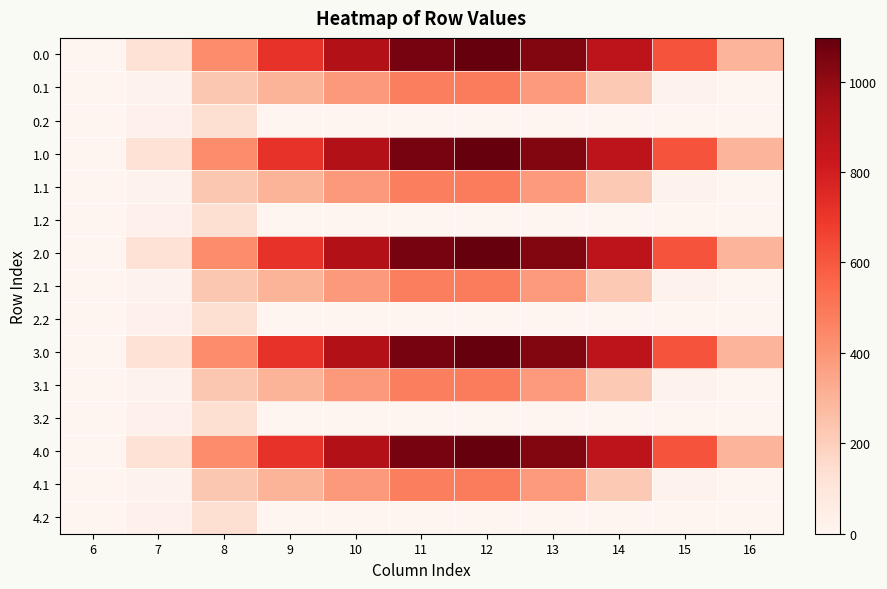

Reading left to right, extract all data points from this chart.

0.0: 6=0.0	7=120.6	8=430.3	9=716.9	10=916.2	11=1060.3	12=1096.7	13=1032.9	14=870.6	15=615.9	16=294.5
0.1: 6=0.0	7=17.7	8=227.5	9=295.9	10=388.1	11=471.7	12=485.4	13=382.7	14=219.2	15=17.3	16=0.0
0.2: 6=0.0	7=22.3	8=134.2	9=0.0	10=0.0	11=0.0	12=0.0	13=0.0	14=0.0	15=0.0	16=0.0
1.0: 6=0.0	7=120.6	8=430.3	9=716.9	10=916.2	11=1060.3	12=1096.7	13=1032.9	14=870.6	15=615.9	16=294.5
1.1: 6=0.0	7=17.7	8=227.5	9=295.9	10=388.1	11=471.7	12=485.4	13=382.7	14=219.2	15=17.3	16=0.0
1.2: 6=0.0	7=22.3	8=134.2	9=0.0	10=0.0	11=0.0	12=0.0	13=0.0	14=0.0	15=0.0	16=0.0
2.0: 6=0.0	7=120.6	8=430.3	9=716.9	10=916.2	11=1060.3	12=1096.7	13=1032.9	14=870.6	15=615.9	16=294.5
2.1: 6=0.0	7=17.7	8=227.5	9=295.9	10=388.1	11=471.7	12=485.4	13=382.7	14=219.2	15=17.3	16=0.0
2.2: 6=0.0	7=22.3	8=134.2	9=0.0	10=0.0	11=0.0	12=0.0	13=0.0	14=0.0	15=0.0	16=0.0
3.0: 6=0.0	7=120.6	8=430.3	9=716.9	10=916.2	11=1060.3	12=1096.7	13=1032.9	14=870.6	15=615.9	16=294.5
3.1: 6=0.0	7=17.7	8=227.5	9=295.9	10=388.1	11=471.7	12=485.4	13=382.7	14=219.2	15=17.3	16=0.0
3.2: 6=0.0	7=22.3	8=134.2	9=0.0	10=0.0	11=0.0	12=0.0	13=0.0	14=0.0	15=0.0	16=0.0
4.0: 6=0.0	7=120.6	8=430.3	9=716.9	10=916.2	11=1060.3	12=1096.7	13=1032.9	14=870.6	15=615.9	16=294.5
4.1: 6=0.0	7=17.7	8=227.5	9=295.9	10=388.1	11=471.7	12=485.4	13=382.7	14=219.2	15=17.3	16=0.0
4.2: 6=0.0	7=22.3	8=134.2	9=0.0	10=0.0	11=0.0	12=0.0	13=0.0	14=0.0	15=0.0	16=0.0